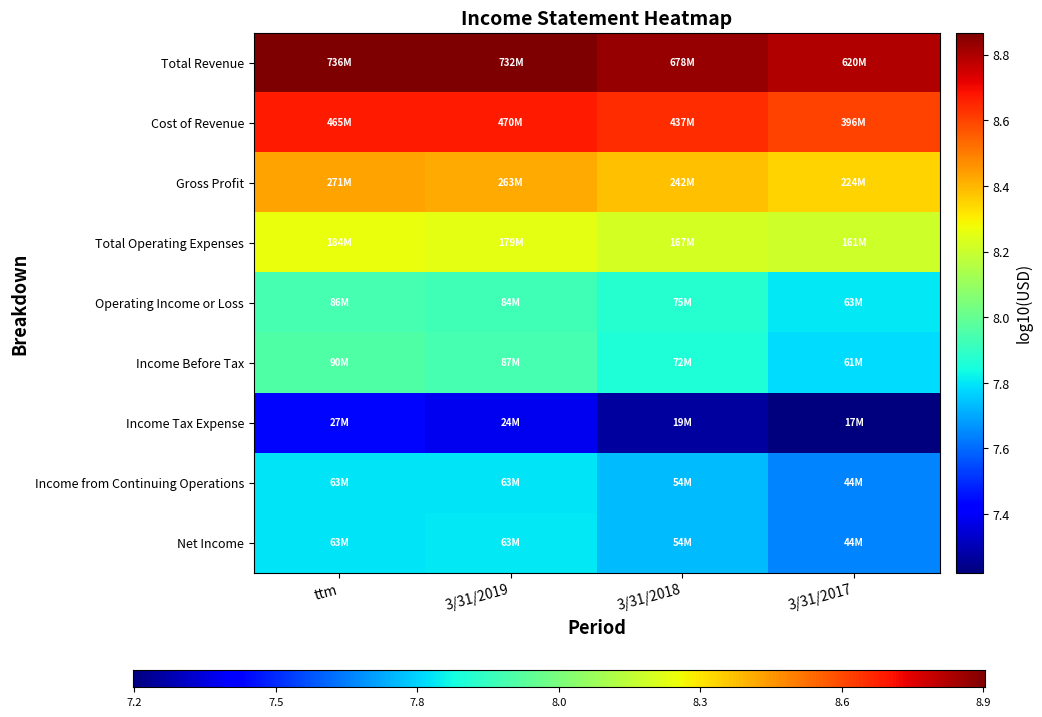

How many distinct data groups are displayed?

9